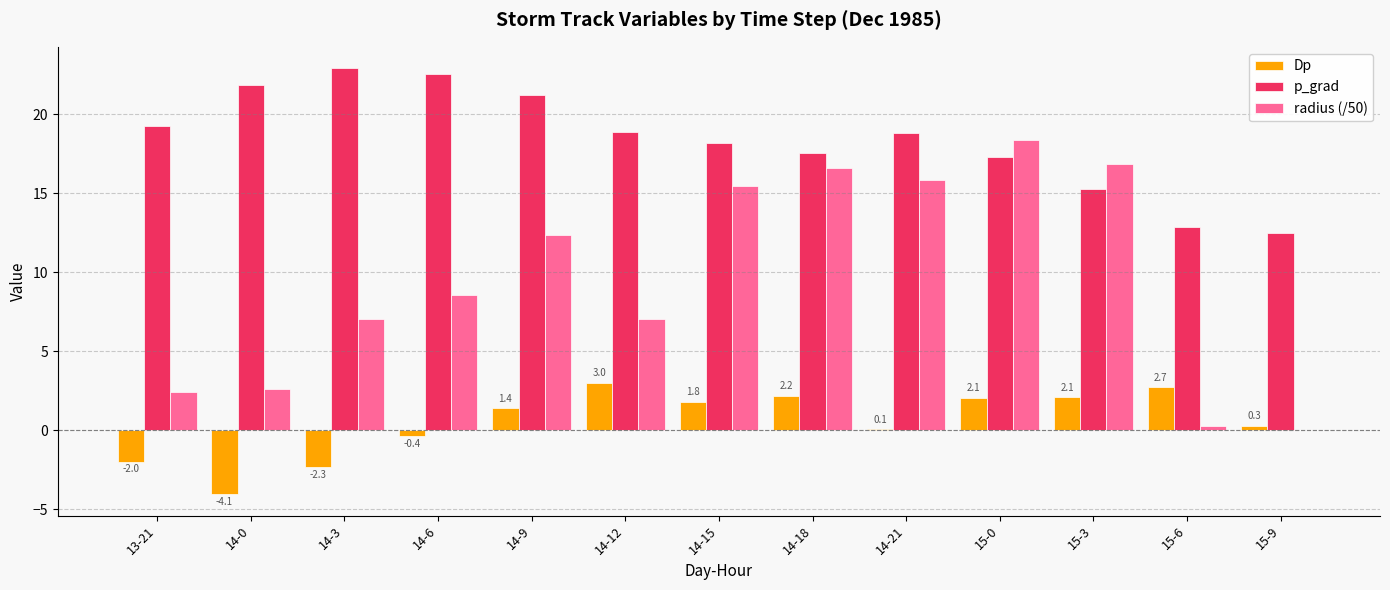

Is the value of p_grad at 15-3 greater than the value of radius (/50) at 15-3?

No